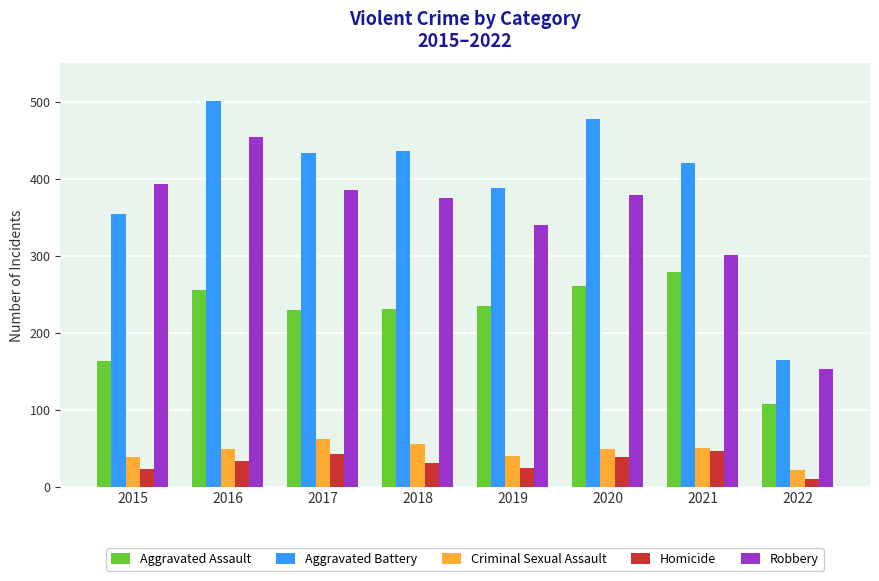

How many bars are there in each group?

5